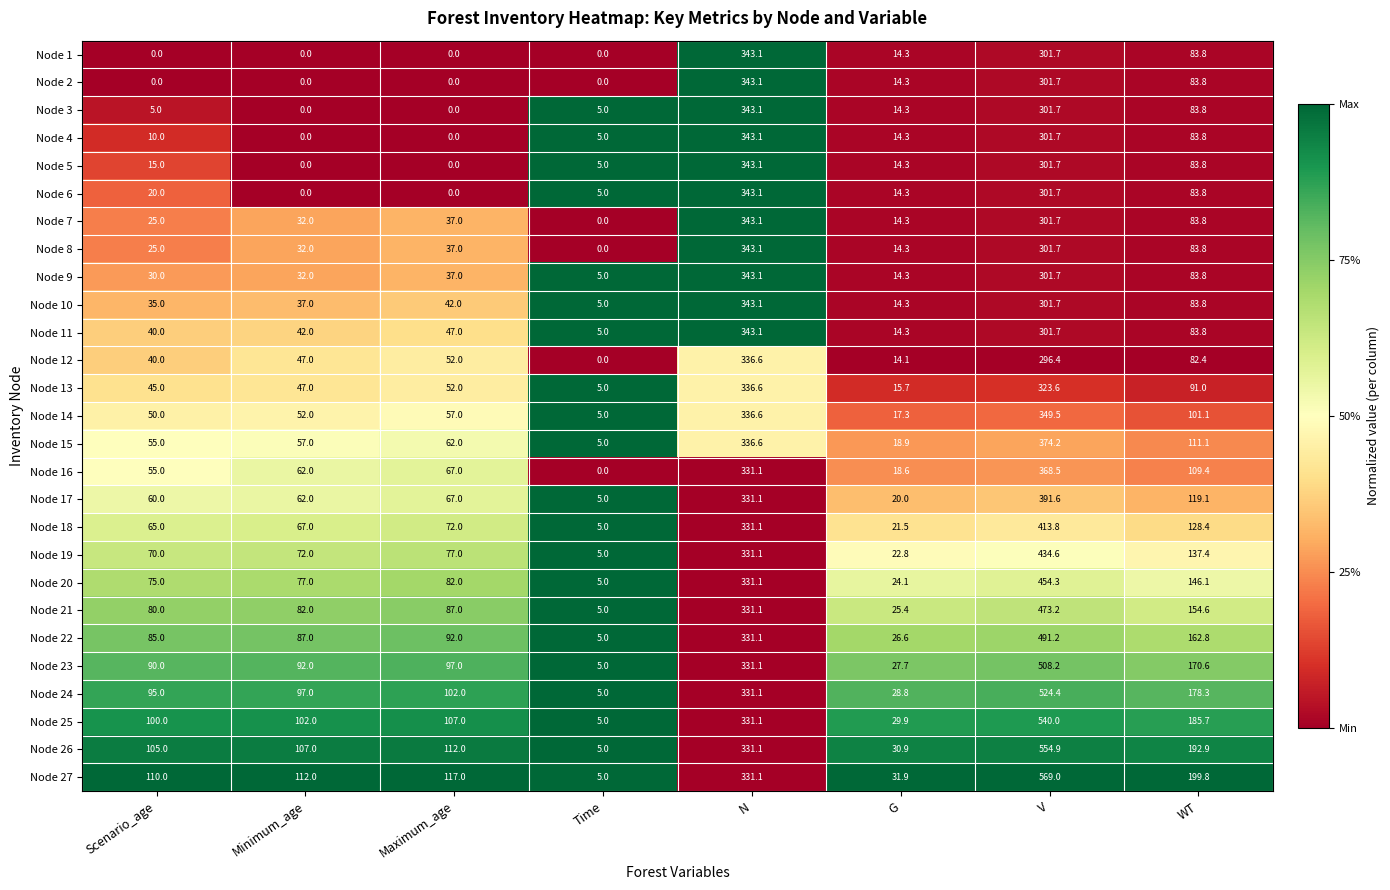

What is the average value of the Node 20 series?

149.3